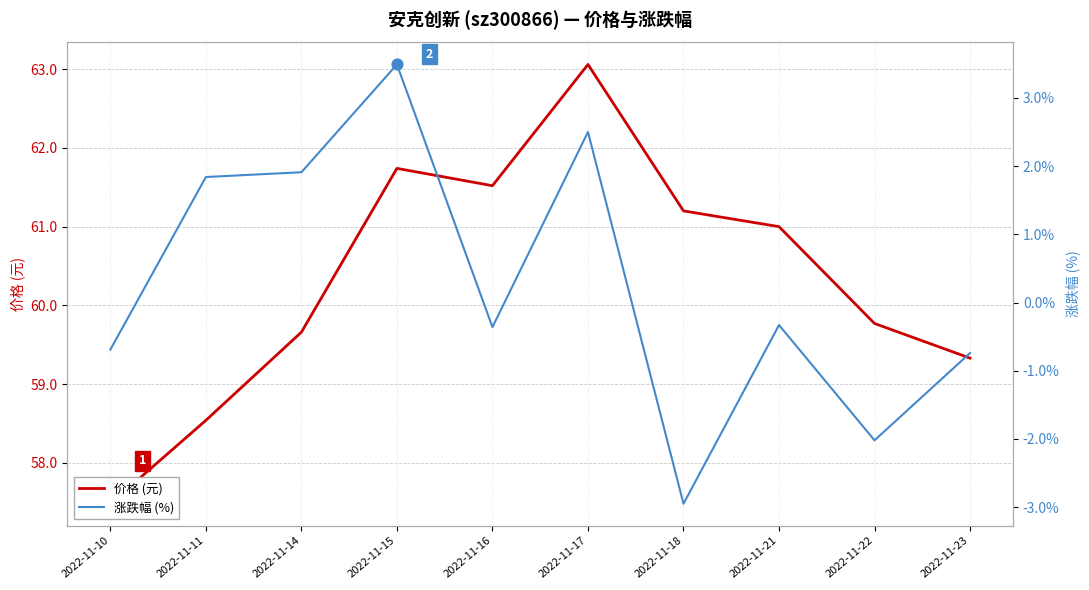

Which series reaches the maximum Y coordinate?

价格 (元)